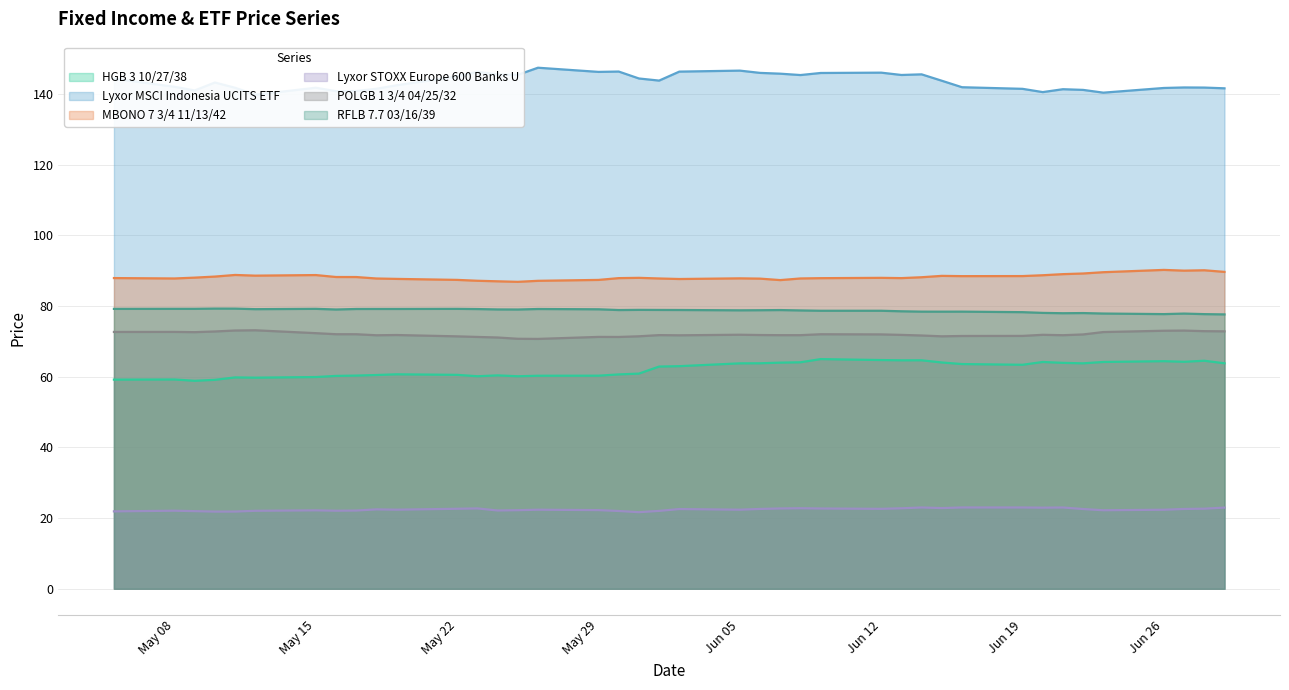

Rank the series at 2023-06-21 from lowest to highest value.

Lyxor STOXX Europe 600 Banks U, HGB 3 10/27/38, POLGB 1 3/4 04/25/32, RFLB 7.7 03/16/39, MBONO 7 3/4 11/13/42, Lyxor MSCI Indonesia UCITS ETF